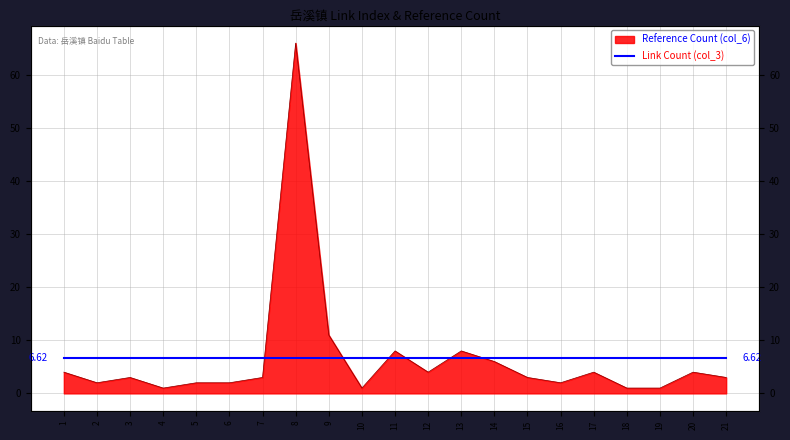

Between 12 and 6, which is larger?

12